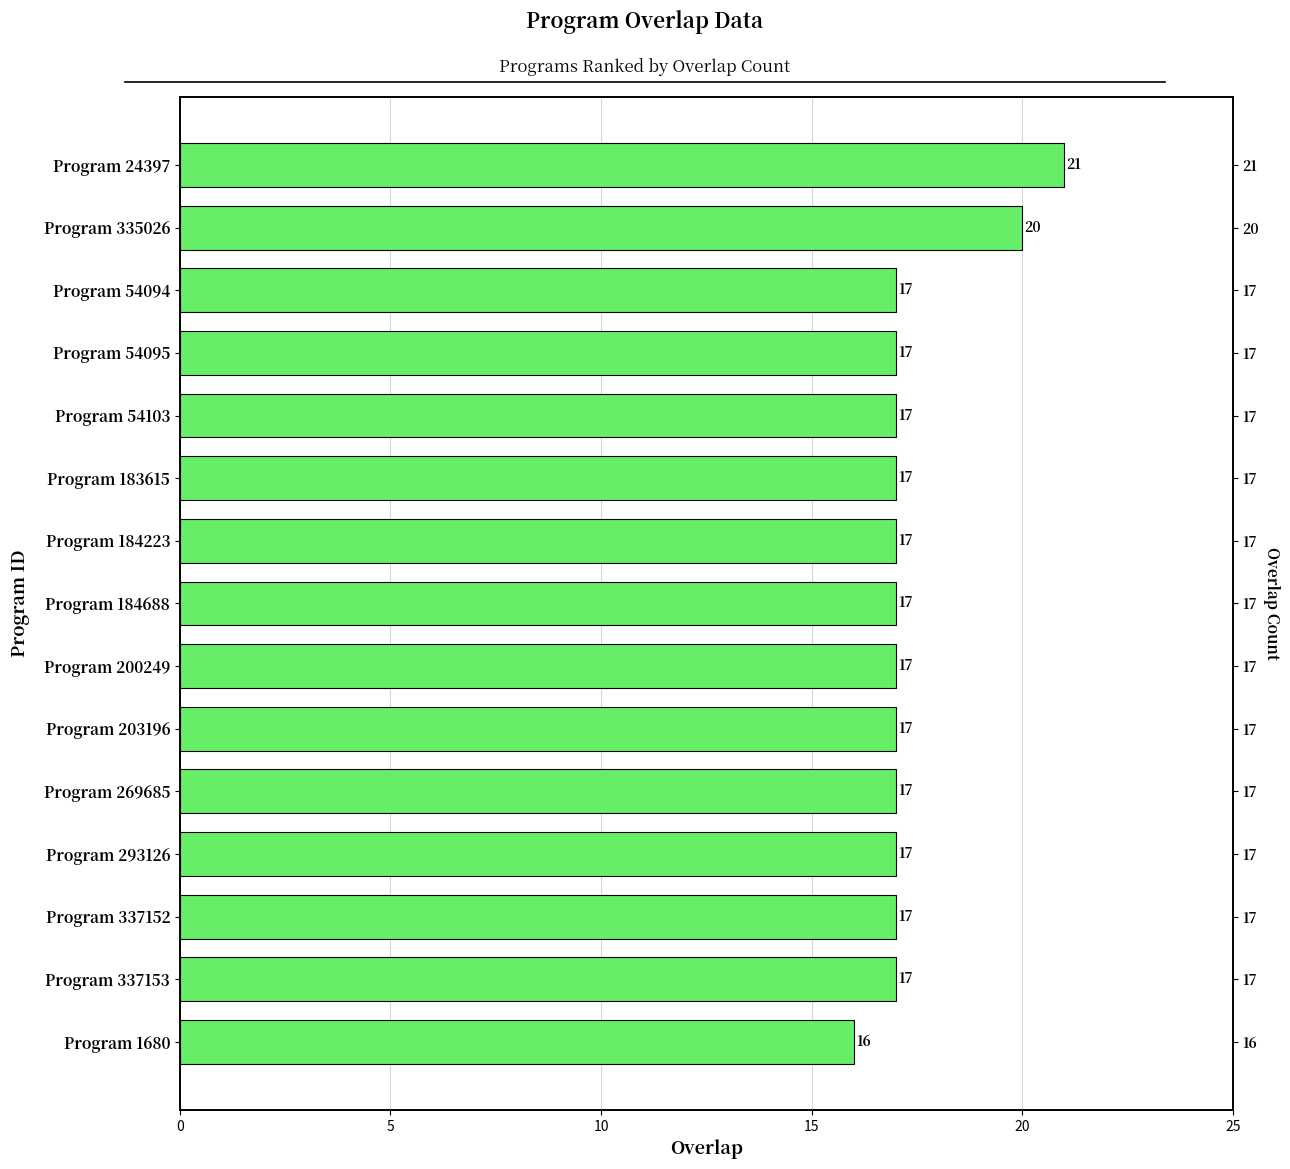

What is the maximum value shown in the chart?

21